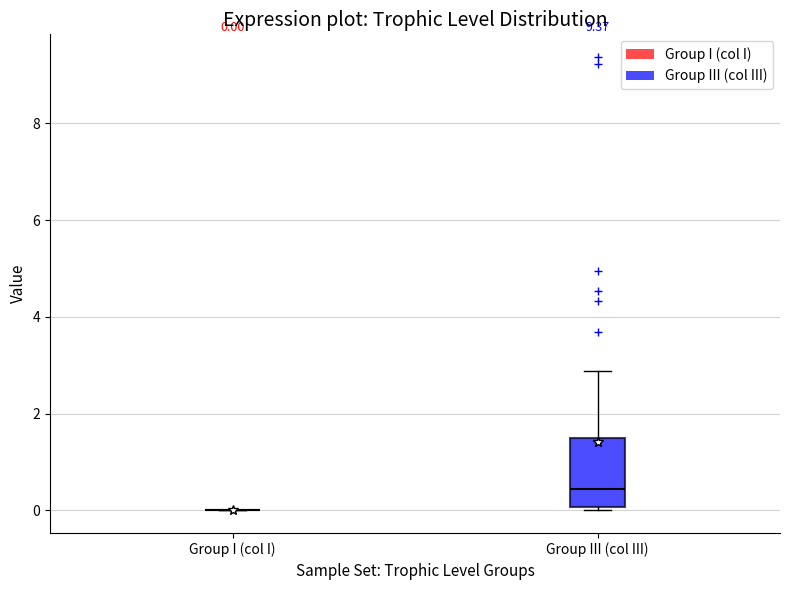

Comparing the boxes themselves (not the whiskers), which one is the tallest?

Group III (col III)